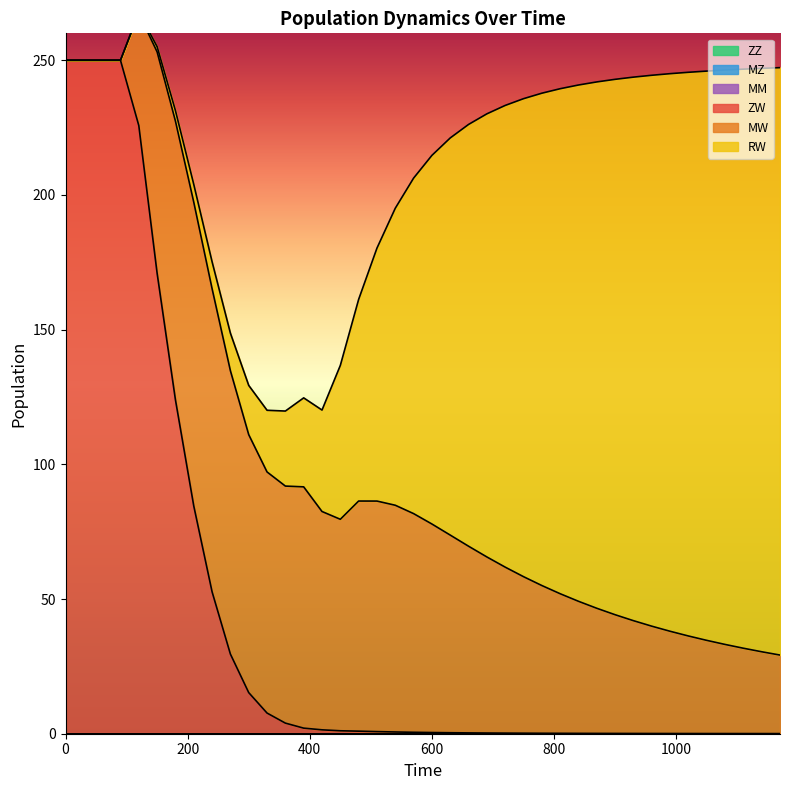

How many interior local peaks does the ZW series have?

1